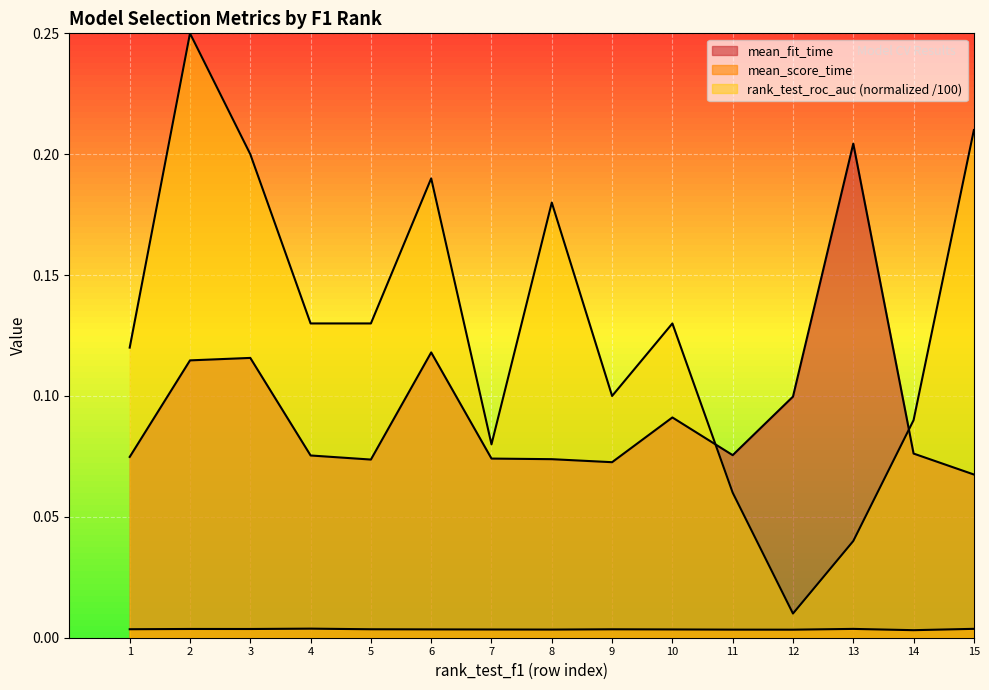

Between 3 and 11, which series saw the biggest shift?

rank_test_roc_auc